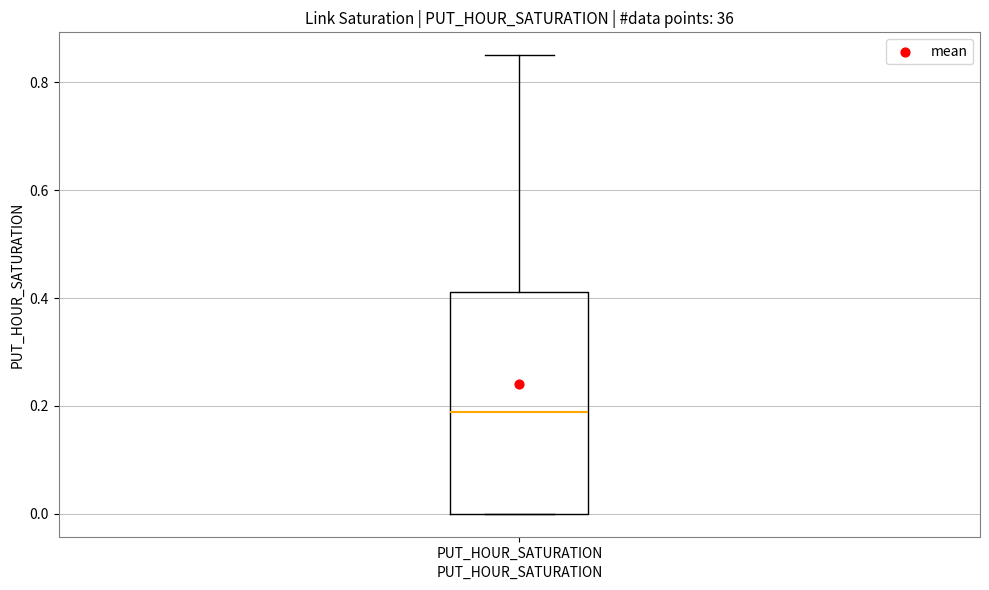

Where does the upper whisker of the box for PUT_HOUR_SATURATION end on the y-axis? The values are not printed on the chart, so give them approximately, as read against the axis.

0.86